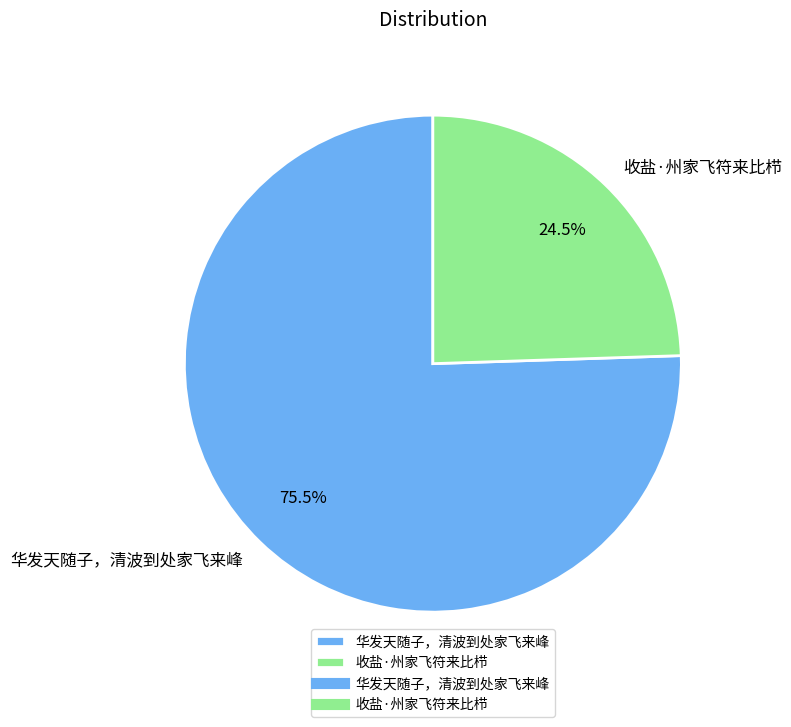

How many segments does this pie chart have?

2